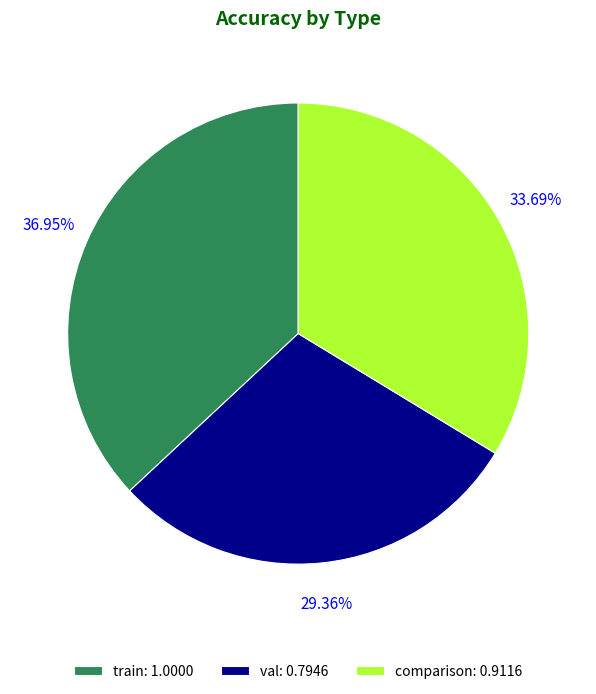

To the nearest percent, what is the average slice percentage?

33%